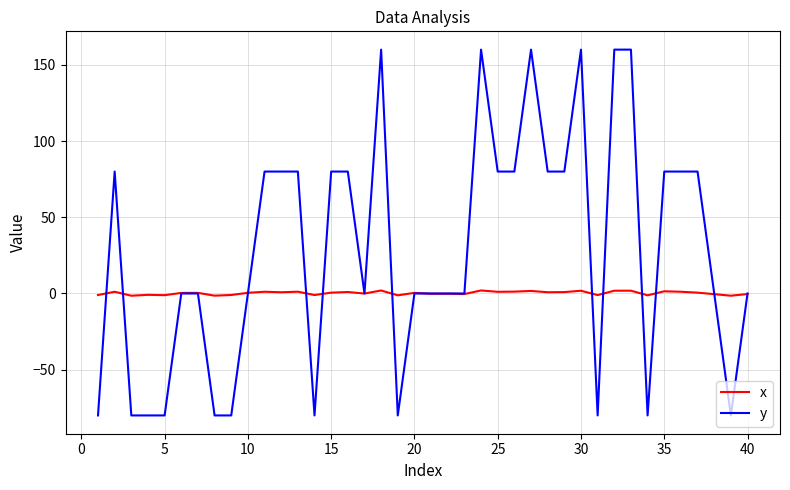

Which series has the largest total across all categories?

y